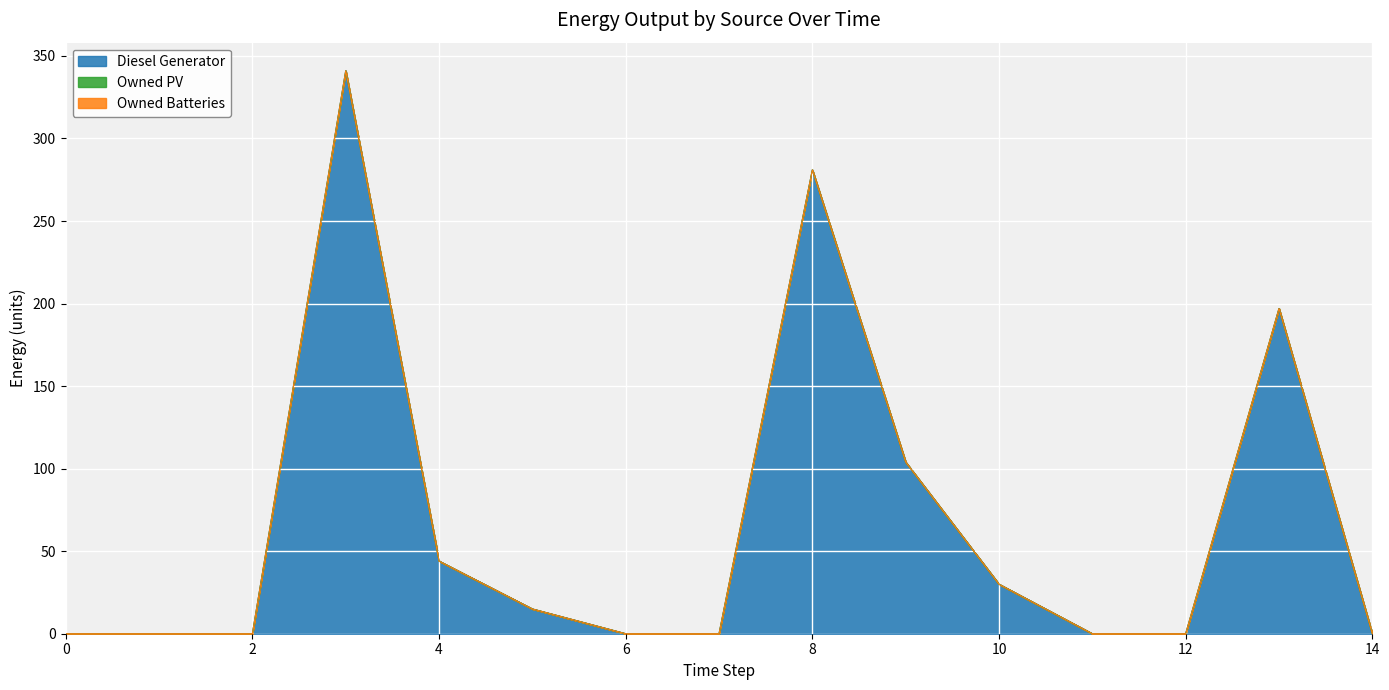

Is the value of Owned Batteries at 9 greater than the value of Diesel Generator at 4?

No